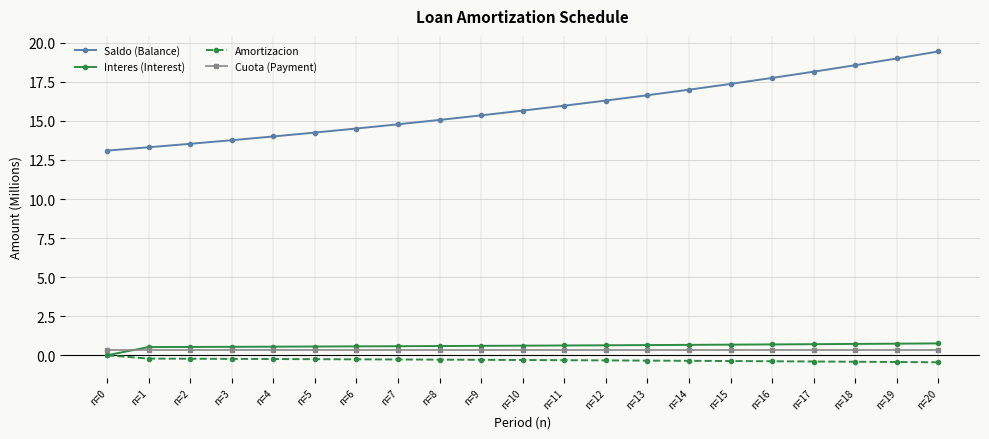

Which series has the largest total across all categories?

Saldo (Balance)